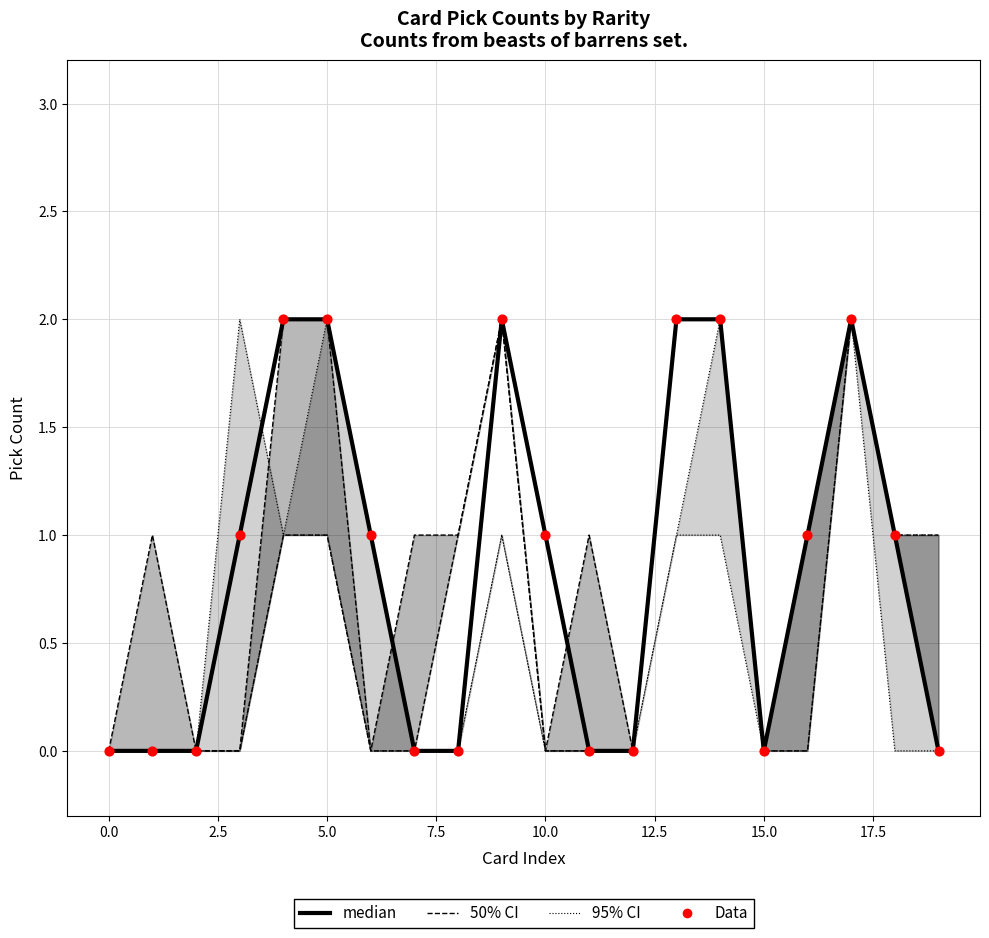

Which series has the widest spread of Y values?

95% CI